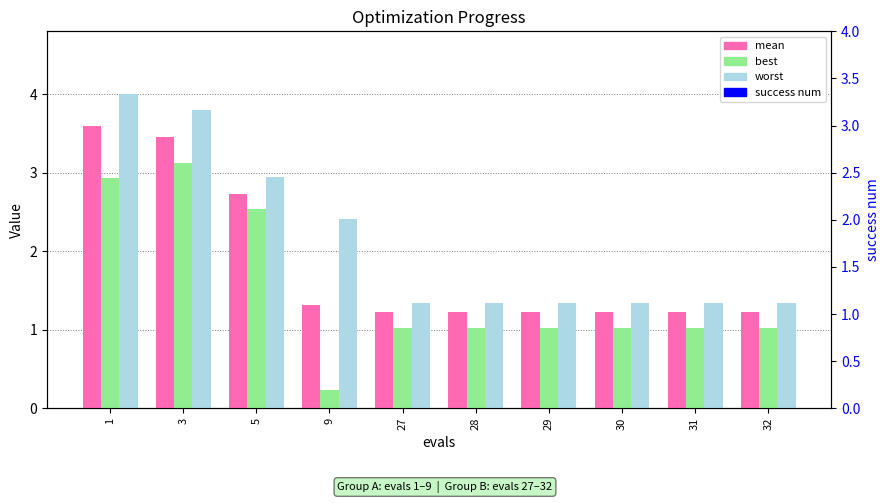

At which category is the sum across all series the highest?

1